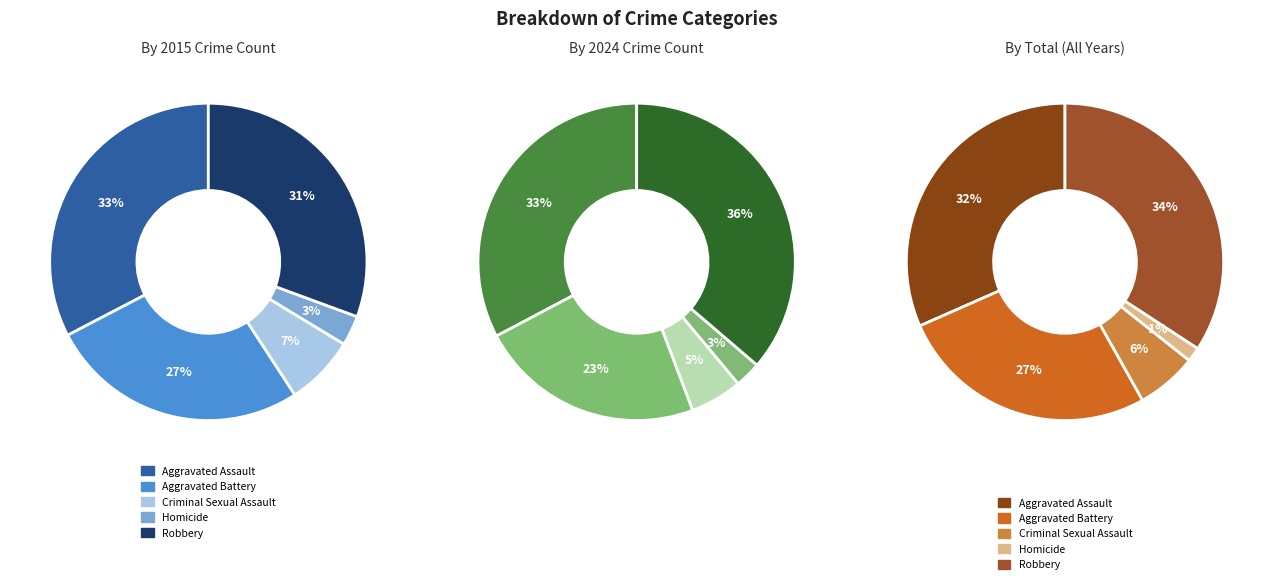

How many segments does this pie chart have?

5